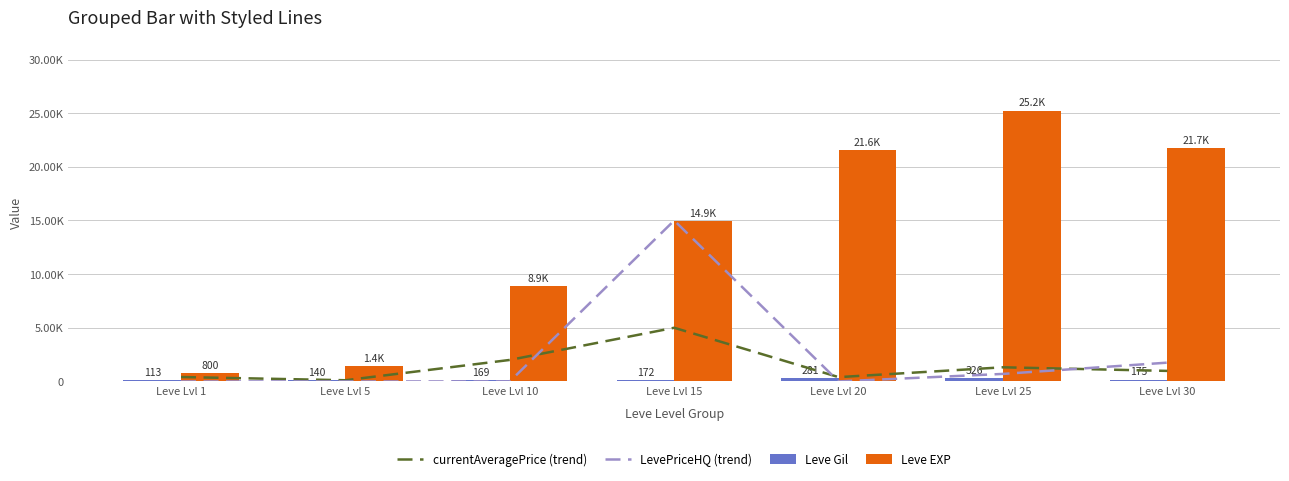

What is the difference between the second highest and second lowest values in the currentAveragePrice (trend) series?

1602.2